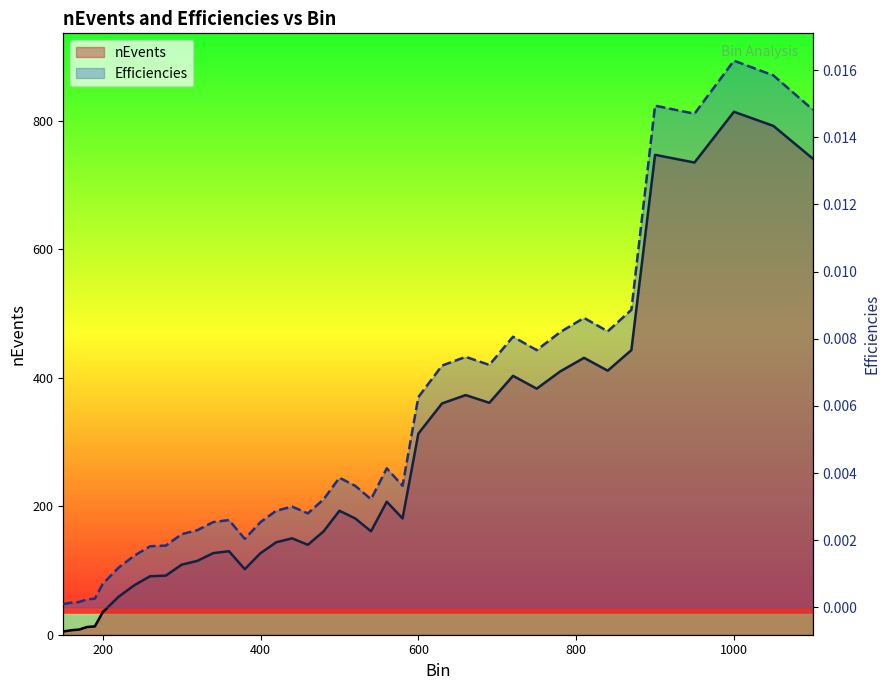

What are all the series names shown in the legend?

nEvents, Efficiencies